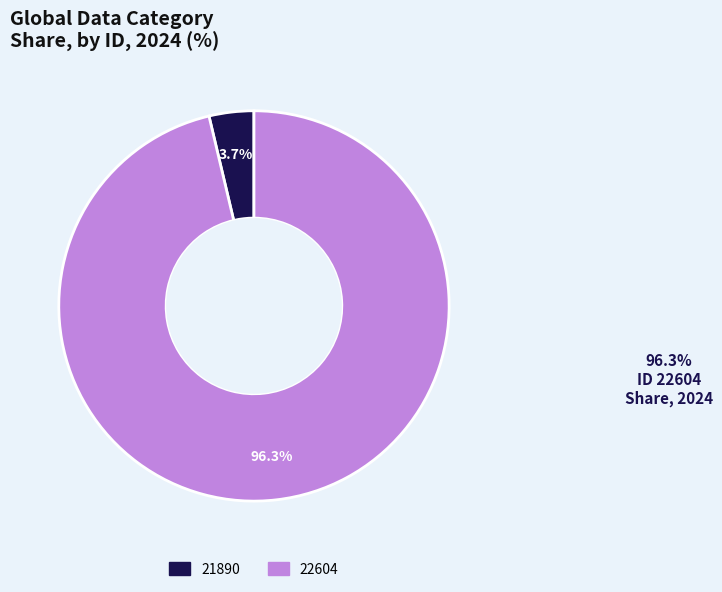

To the nearest percent, what portion does 22604 represent?

96%